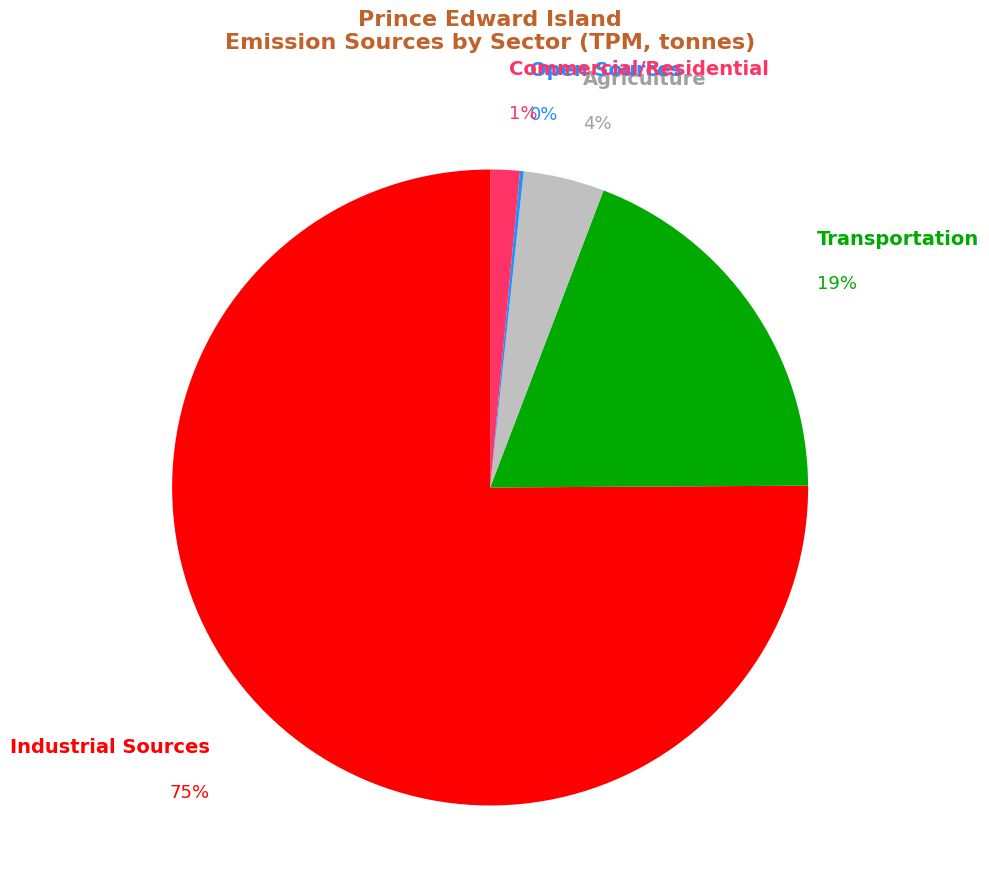

To the nearest percent, what portion does Industrial Sources represent?

75%